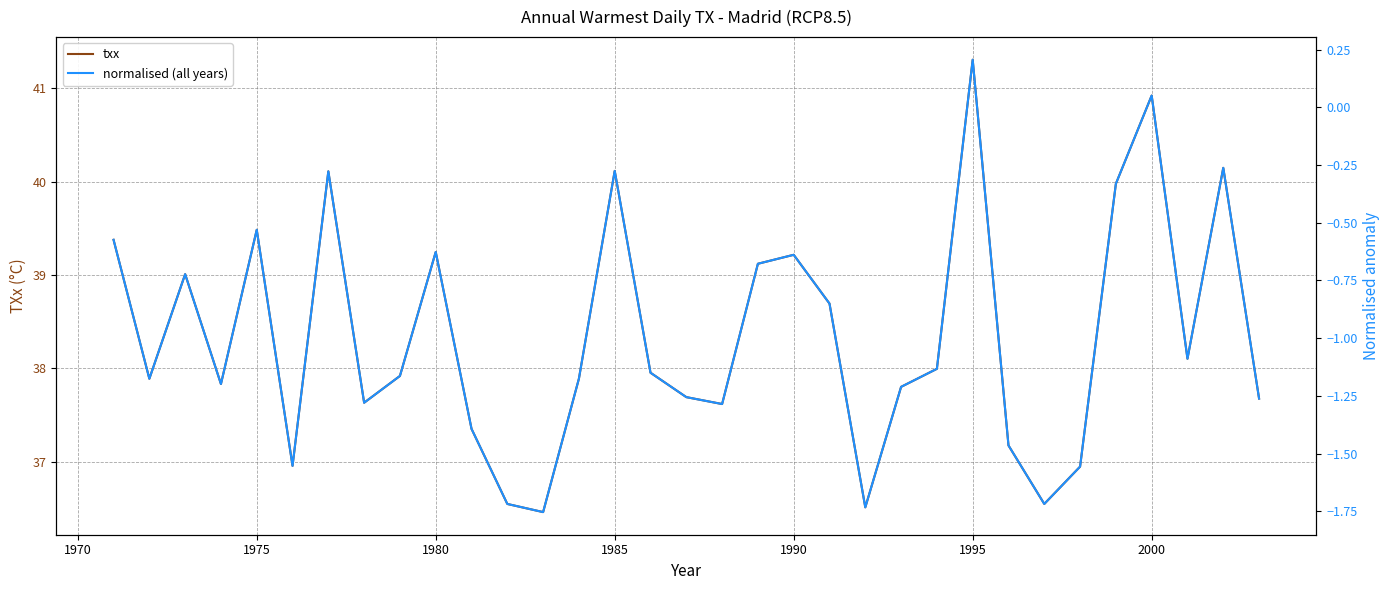

True or false: txx has a value of 8.6 at 1995.

False